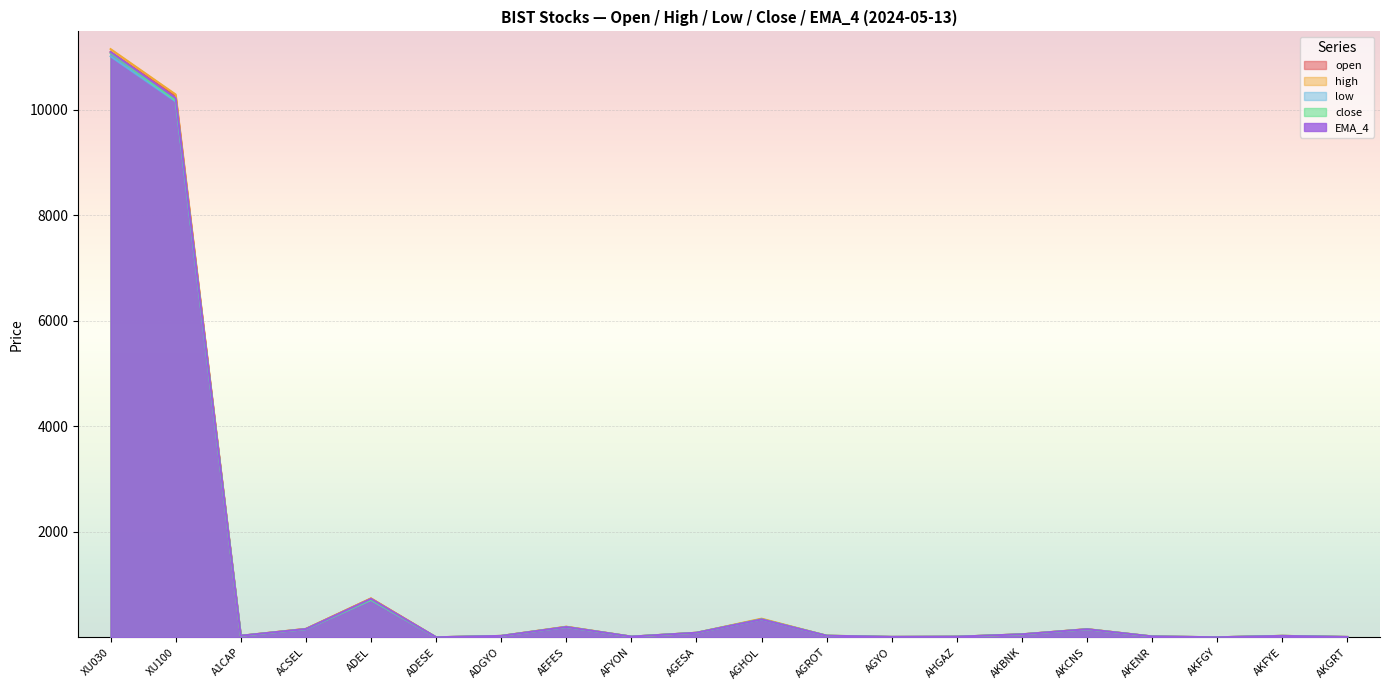

What is the minimum value shown in the chart?

2.3